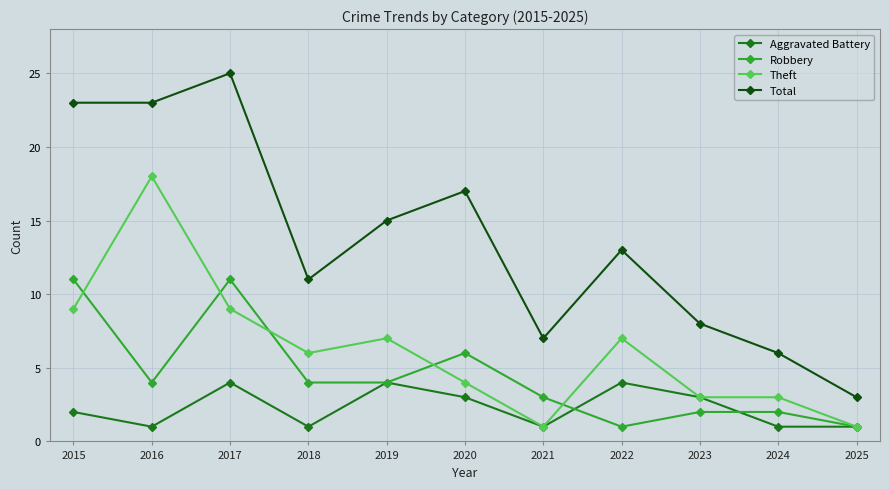

What is the sum of the Total values at 2020 and 2023?

25